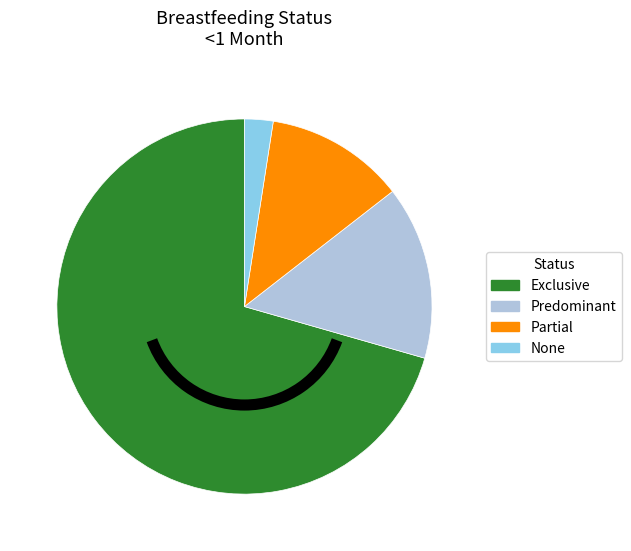

What is the majority slice?

Exclusive